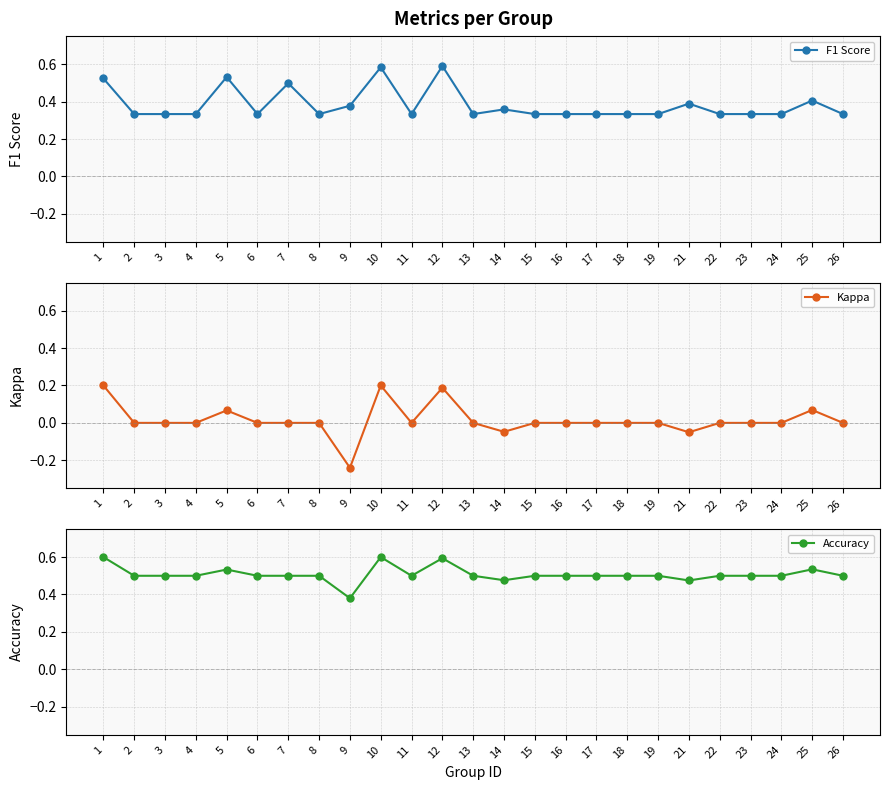

The value of F1 Score at 14 is 0.5. True or false?

False